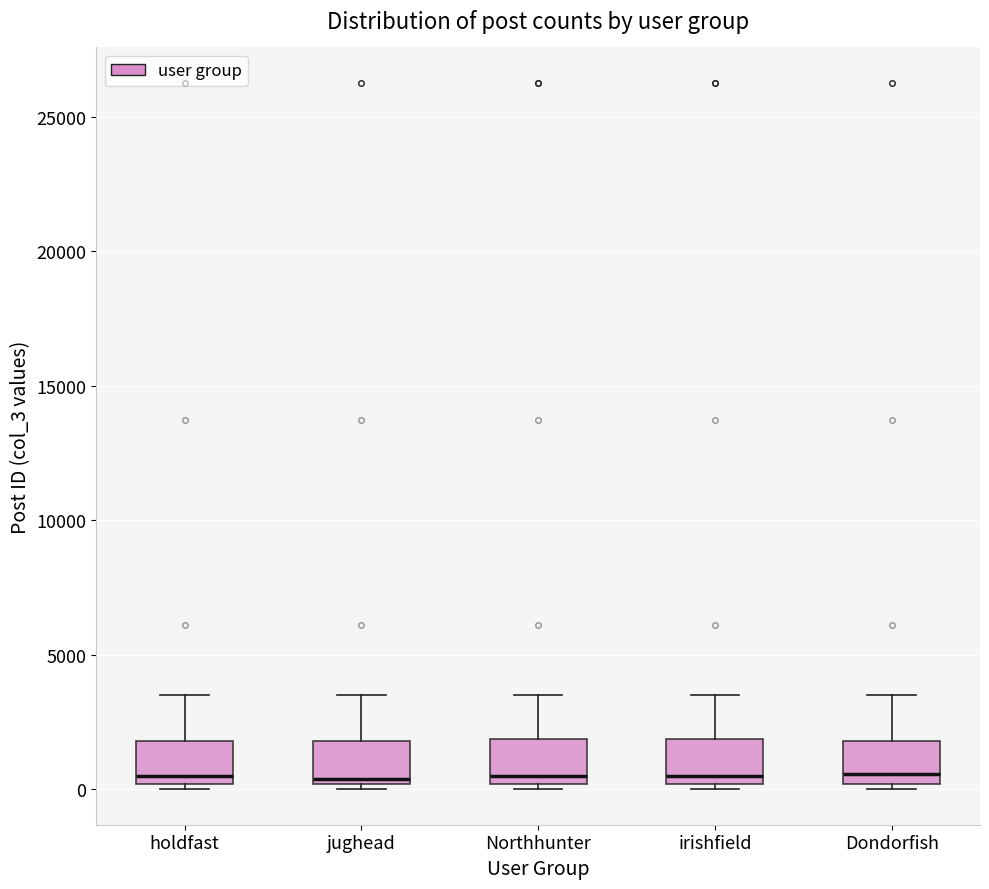

Where is the lower edge of the box for Northhunter on the y-axis? The values are not printed on the chart, so give them approximately, as read against the axis.

0